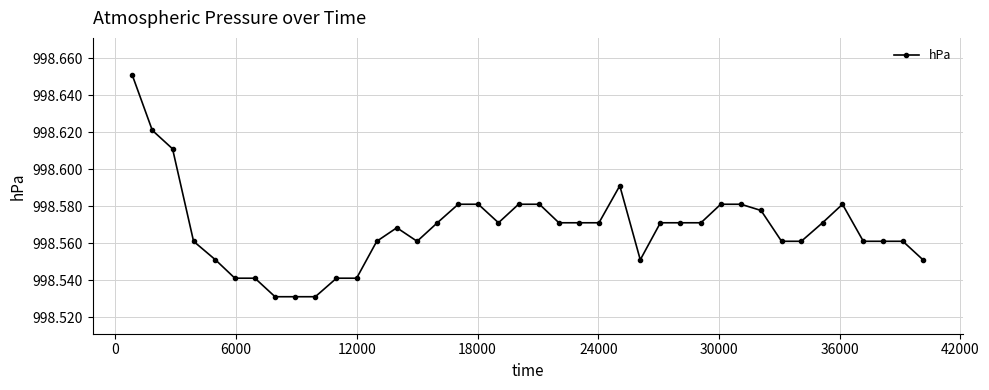

True or false: there are more than 0 points higher than both neighbors.

True